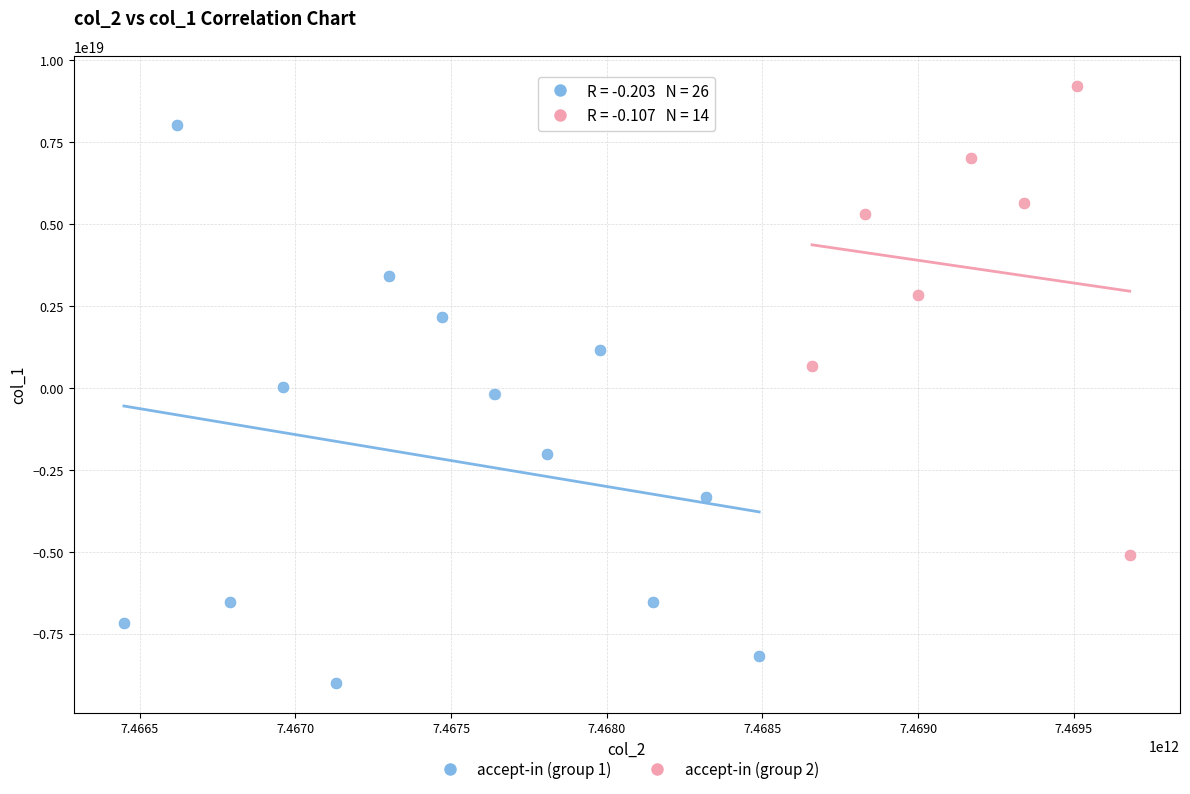

Which series reaches the minimum Y coordinate?

accept-in (group 1)